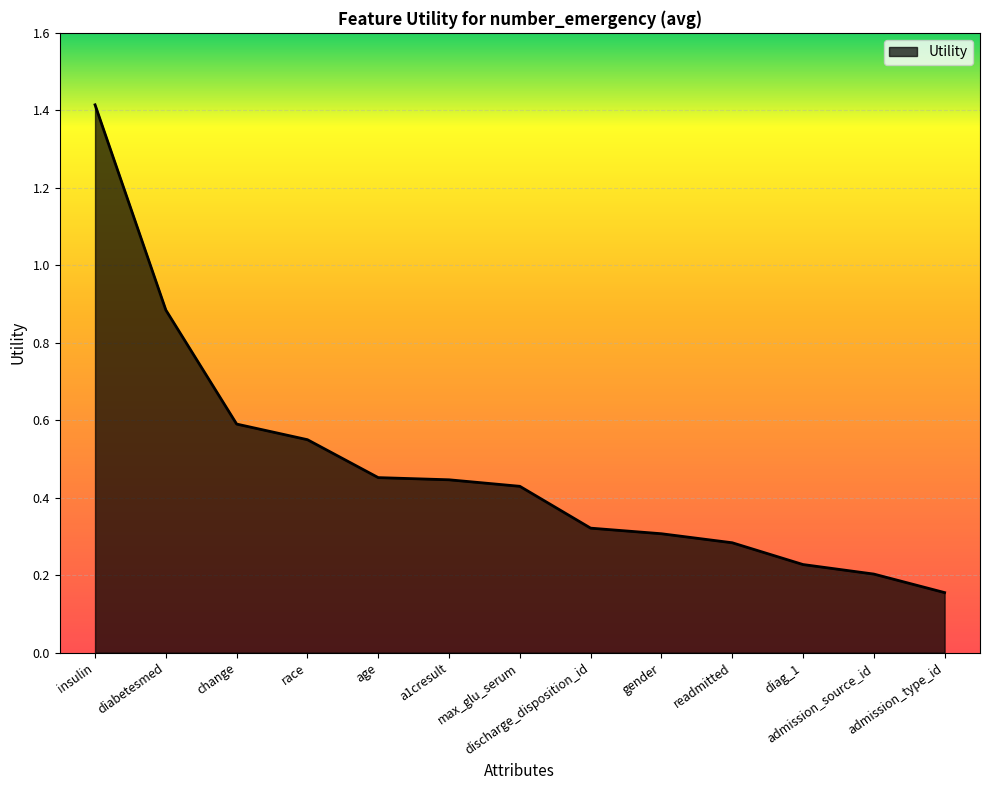

What position from the right is age?

9